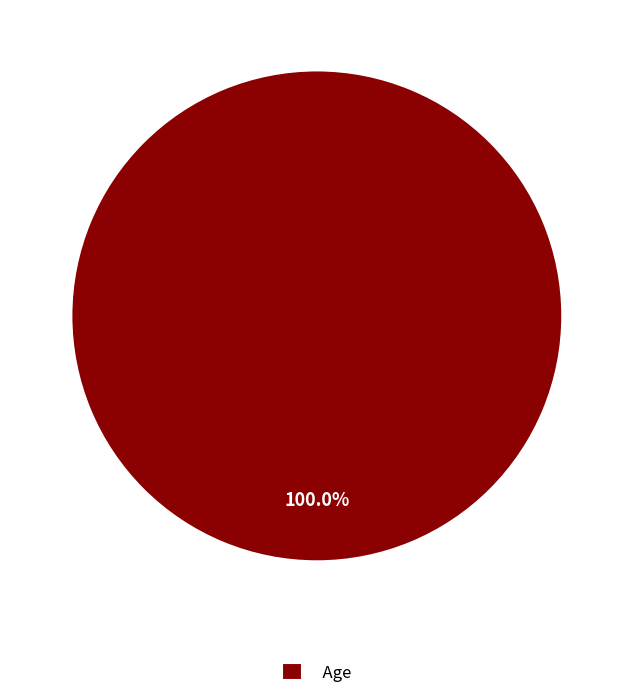

Is there a majority slice in this chart?

Yes